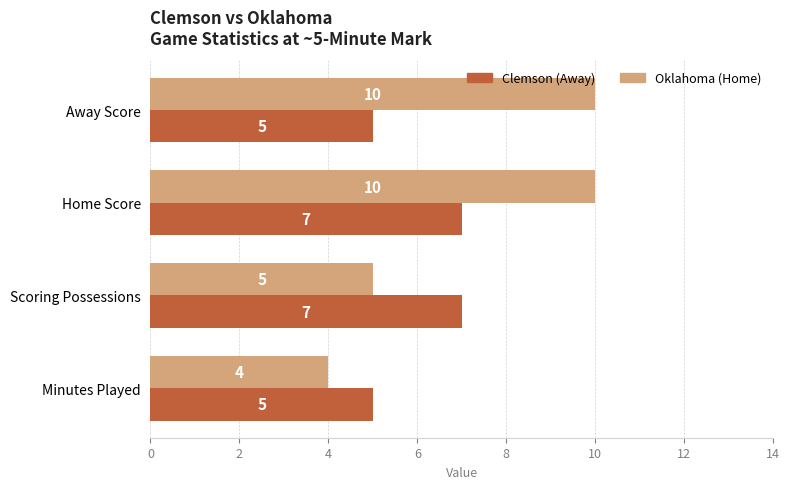

Is it true that Oklahoma (Home) equals 5 at Scoring Possessions?

True